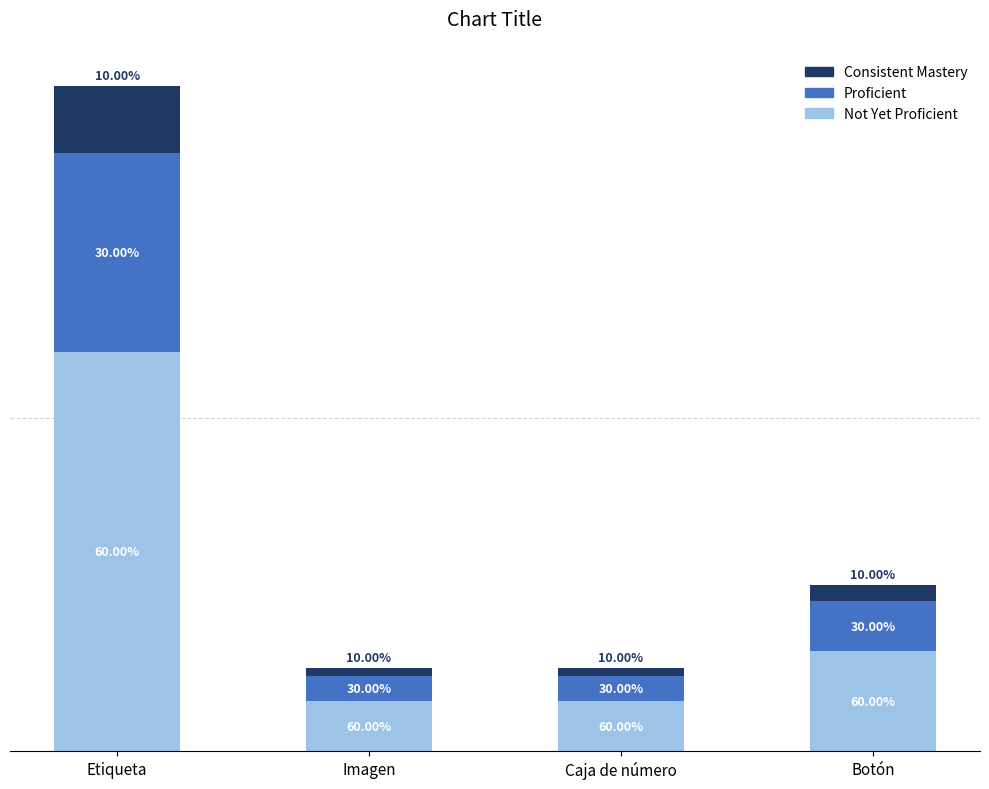

What are all the series names shown in the legend?

Consistent Mastery, Proficient, Not Yet Proficient